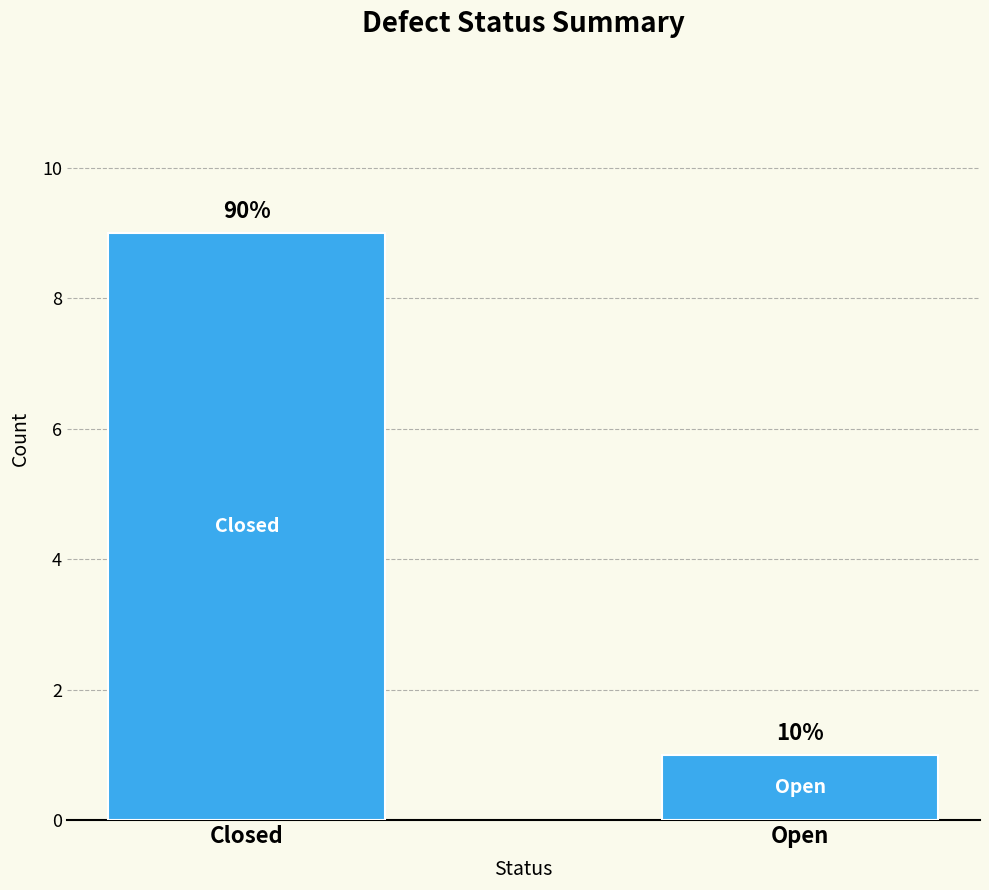

How many distinct data groups are displayed?

1